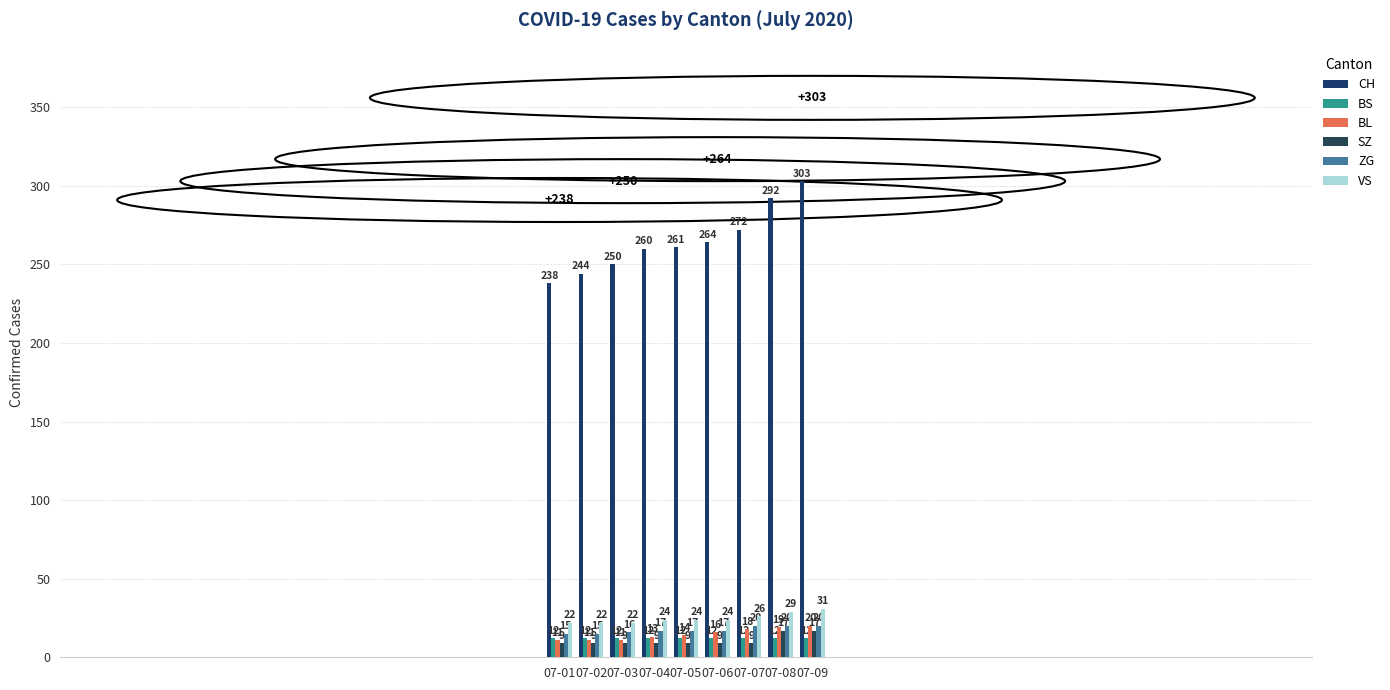

Reading left to right, list all the values displayed in this chart.

CH: 07-01=238	07-02=244	07-03=250	07-04=260	07-05=261	07-06=264	07-07=272	07-08=292	07-09=303
BS: 07-01=12	07-02=12	07-03=12	07-04=12	07-05=12	07-06=12	07-07=12	07-08=12	07-09=12
BL: 07-01=11	07-02=11	07-03=11	07-04=13	07-05=14	07-06=16	07-07=18	07-08=19	07-09=20
SZ: 07-01=9	07-02=9	07-03=9	07-04=9	07-05=9	07-06=9	07-07=9	07-08=17	07-09=17
ZG: 07-01=15	07-02=15	07-03=16	07-04=17	07-05=17	07-06=17	07-07=20	07-08=20	07-09=20
VS: 07-01=22	07-02=22	07-03=22	07-04=24	07-05=24	07-06=24	07-07=26	07-08=29	07-09=31